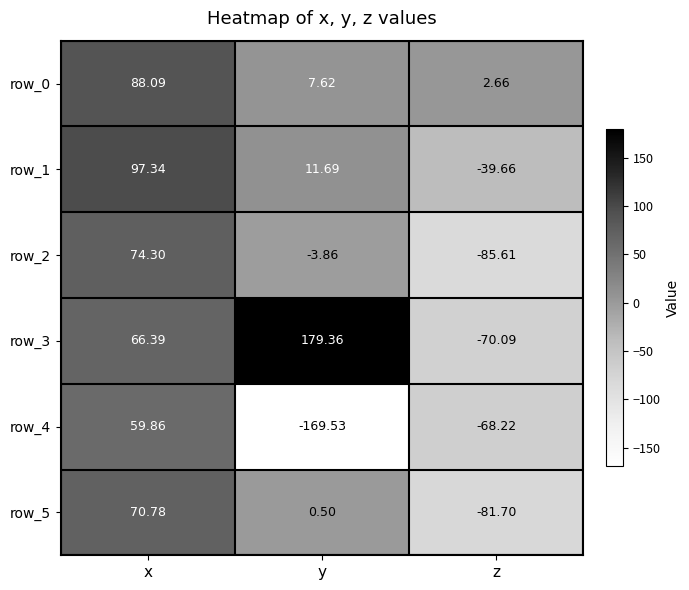

List the series in order of their peak value, lowest first.

row_4, row_5, row_2, row_0, row_1, row_3